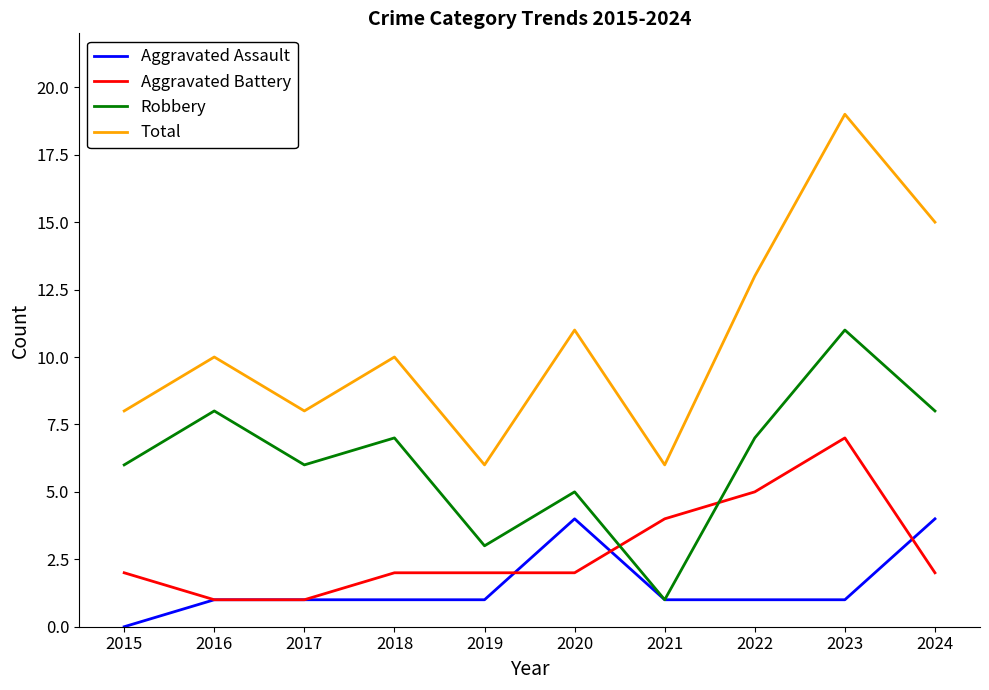

How many times do Aggravated Battery and Robbery cross each other?

2